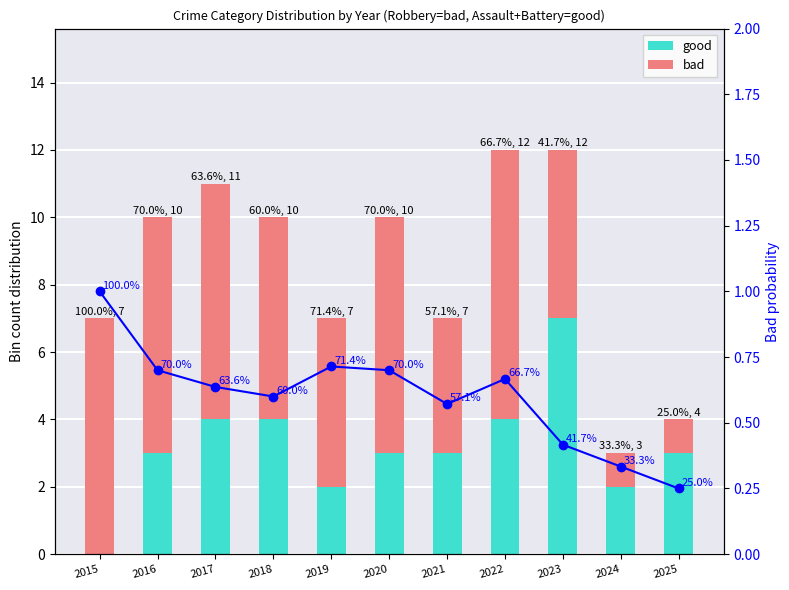

What is the spread (max minus min) of values at 2024?

1.7